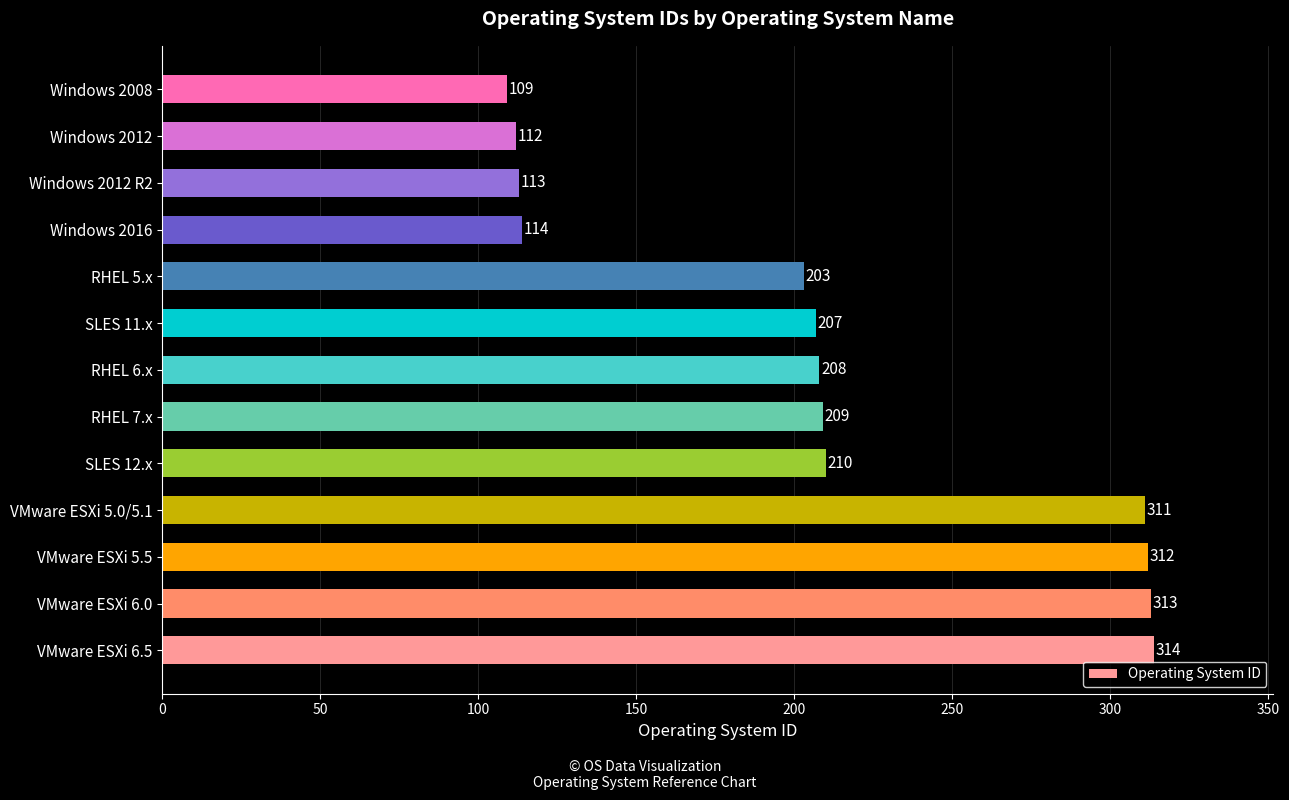

What is the maximum value shown in the chart?

314